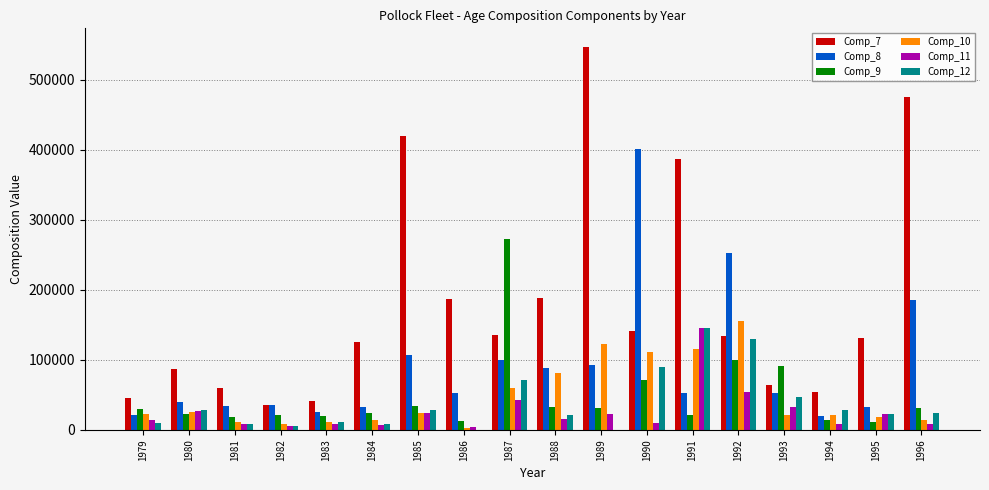

What is the total value across all series at 1991?

865655.8